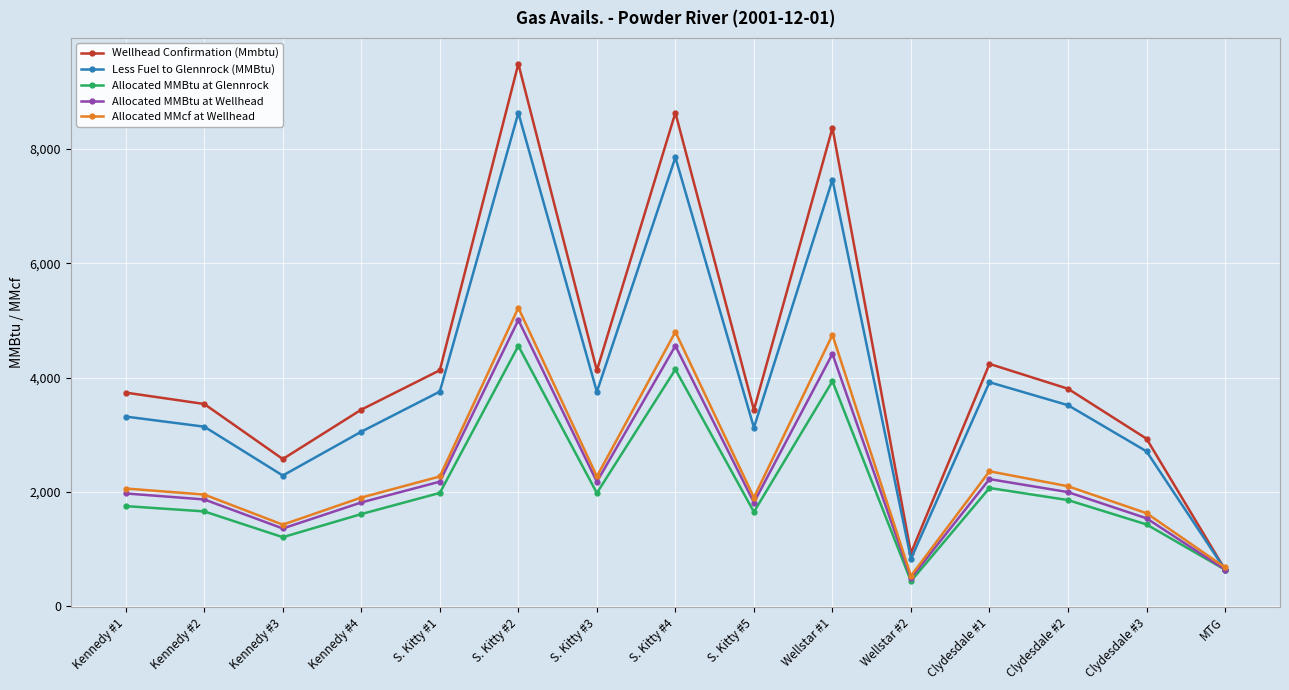

Where is the first local maximum for Wellhead Confirmation (Mmbtu)?

S. Kitty #2